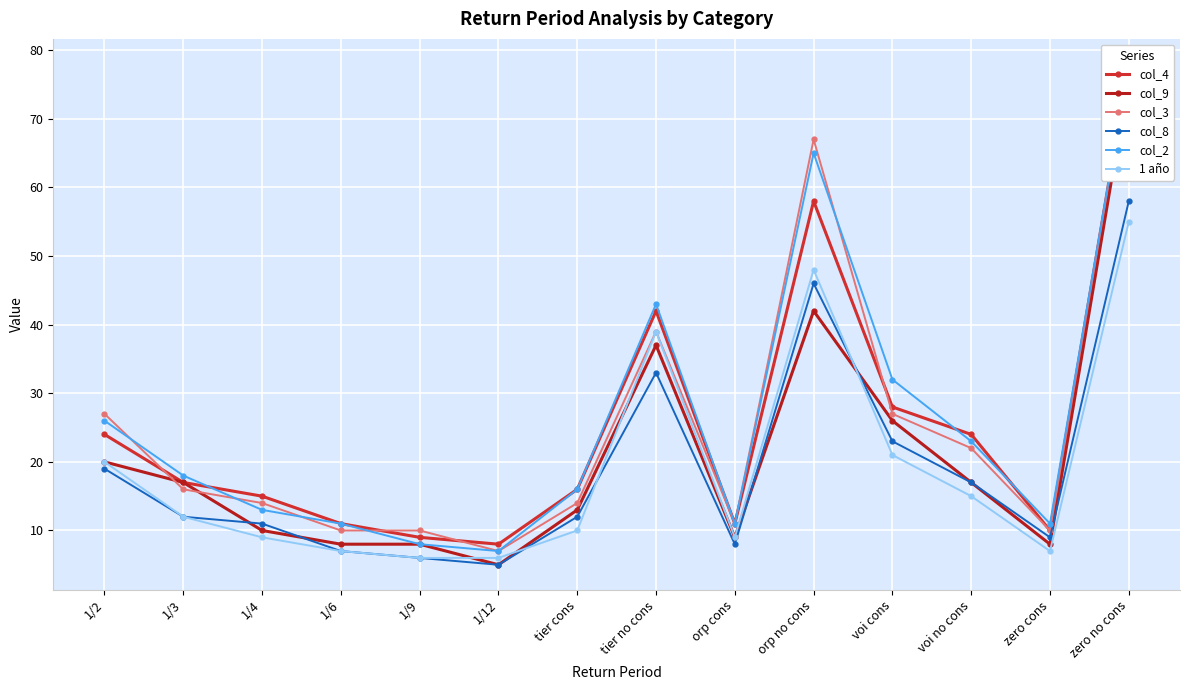

Reading right to left, extract all data points from this chart.

col_4: zero no cons=78	zero cons=10	voi no cons=24	voi cons=28	orp no cons=58	orp cons=11	tier no cons=42	tier cons=16	1/12=8	1/9=9	1/6=11	1/4=15	1/3=17	1/2=24
col_9: zero no cons=76	zero cons=8	voi no cons=17	voi cons=26	orp no cons=42	orp cons=9	tier no cons=37	tier cons=13	1/12=5	1/9=8	1/6=8	1/4=10	1/3=17	1/2=20
col_3: zero no cons=78	zero cons=10	voi no cons=22	voi cons=27	orp no cons=67	orp cons=11	tier no cons=39	tier cons=14	1/12=7	1/9=10	1/6=10	1/4=14	1/3=16	1/2=27
col_8: zero no cons=58	zero cons=9	voi no cons=17	voi cons=23	orp no cons=46	orp cons=8	tier no cons=33	tier cons=12	1/12=5	1/9=6	1/6=7	1/4=11	1/3=12	1/2=19
col_2: zero no cons=78	zero cons=11	voi no cons=23	voi cons=32	orp no cons=65	orp cons=11	tier no cons=43	tier cons=16	1/12=7	1/9=8	1/6=11	1/4=13	1/3=18	1/2=26
1 año: zero no cons=55	zero cons=7	voi no cons=15	voi cons=21	orp no cons=48	orp cons=9	tier no cons=39	tier cons=10	1/12=6	1/9=6	1/6=7	1/4=9	1/3=12	1/2=20